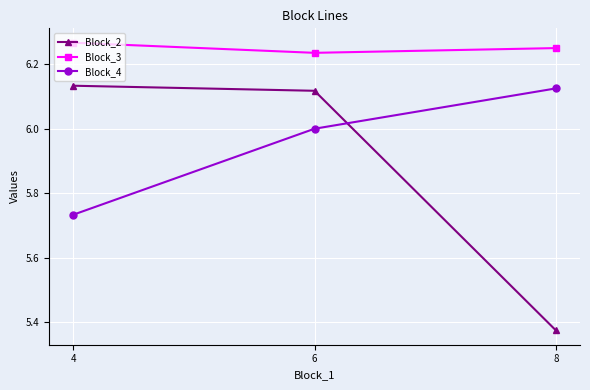

Which series has the largest range (max minus min)?

Block_2